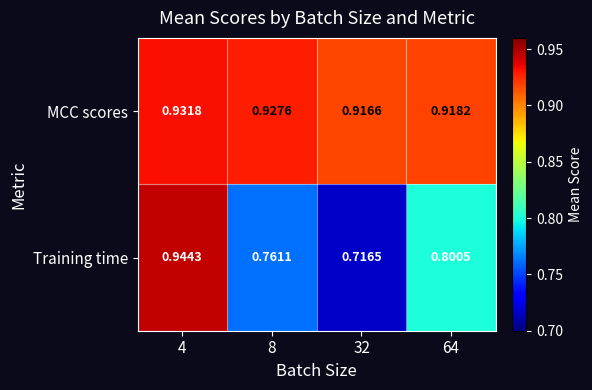

Between 4 and 64, which series saw the biggest shift?

Training time